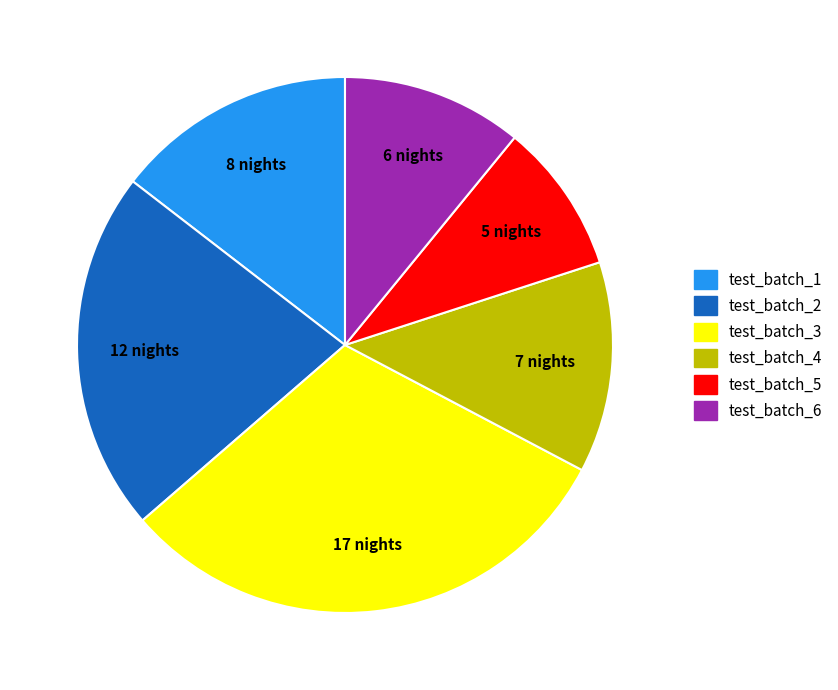

The test_batch_2 slice represents 22% of the pie. True or false?

True